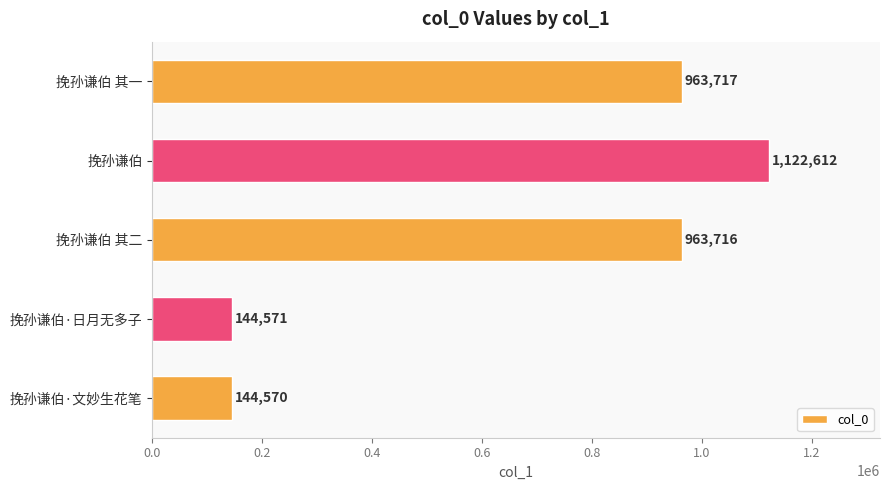

List the labels in order of value, largest first.

挽孙谦伯, 挽孙谦伯 其一, 挽孙谦伯 其二, 挽孙谦伯·日月无多子, 挽孙谦伯·文妙生花笔